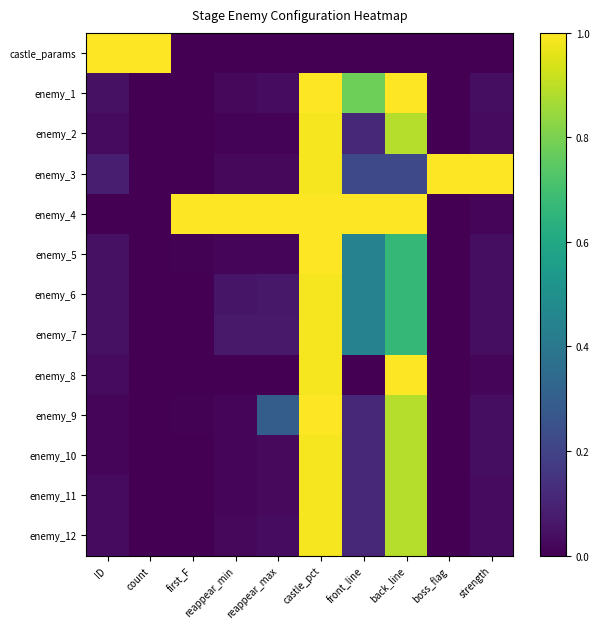

Reading left to right, what are all the values shown in this chart?

castle_params: ID=1.0	count=1.0	first_F=0.0	reappear_min=0.0	reappear_max=0.0	castle_pct=0.0	front_line=0.0	back_line=0.0	boss_flag=0.0	strength=0.0
enemy_1: ID=0.0	count=0.0	first_F=0.0	reappear_min=0.0	reappear_max=0.0	castle_pct=1.0	front_line=0.8	back_line=1.0	boss_flag=0.0	strength=0.0
enemy_2: ID=0.0	count=0.0	first_F=0.0	reappear_min=0.0	reappear_max=0.0	castle_pct=1.0	front_line=0.1	back_line=0.9	boss_flag=0.0	strength=0.0
enemy_3: ID=0.1	count=0.0	first_F=0.0	reappear_min=0.0	reappear_max=0.0	castle_pct=1.0	front_line=0.2	back_line=0.2	boss_flag=1.0	strength=1.0
enemy_4: ID=0.0	count=0.0	first_F=1.0	reappear_min=1.0	reappear_max=1.0	castle_pct=1.0	front_line=1.0	back_line=1.0	boss_flag=0.0	strength=0.0
enemy_5: ID=0.0	count=0.0	first_F=0.0	reappear_min=0.0	reappear_max=0.0	castle_pct=1.0	front_line=0.4	back_line=0.7	boss_flag=0.0	strength=0.0
enemy_6: ID=0.0	count=0.0	first_F=0.0	reappear_min=0.1	reappear_max=0.1	castle_pct=1.0	front_line=0.4	back_line=0.7	boss_flag=0.0	strength=0.0
enemy_7: ID=0.0	count=0.0	first_F=0.0	reappear_min=0.1	reappear_max=0.1	castle_pct=1.0	front_line=0.4	back_line=0.7	boss_flag=0.0	strength=0.0
enemy_8: ID=0.0	count=0.0	first_F=0.0	reappear_min=0.0	reappear_max=0.0	castle_pct=1.0	front_line=0.0	back_line=1.0	boss_flag=0.0	strength=0.0
enemy_9: ID=0.0	count=0.0	first_F=0.0	reappear_min=0.0	reappear_max=0.3	castle_pct=1.0	front_line=0.1	back_line=0.9	boss_flag=0.0	strength=0.0
enemy_10: ID=0.0	count=0.0	first_F=0.0	reappear_min=0.0	reappear_max=0.0	castle_pct=1.0	front_line=0.1	back_line=0.9	boss_flag=0.0	strength=0.0
enemy_11: ID=0.0	count=0.0	first_F=0.0	reappear_min=0.0	reappear_max=0.0	castle_pct=1.0	front_line=0.1	back_line=0.9	boss_flag=0.0	strength=0.0
enemy_12: ID=0.0	count=0.0	first_F=0.0	reappear_min=0.0	reappear_max=0.0	castle_pct=1.0	front_line=0.1	back_line=0.9	boss_flag=0.0	strength=0.0